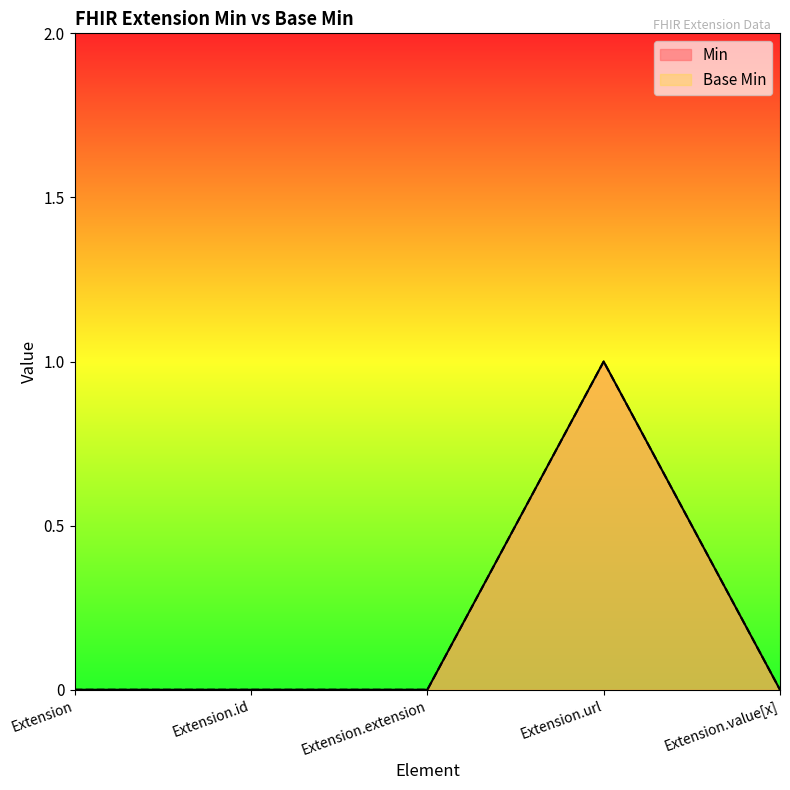

Does the chart display data point markers on the line(s)?

No